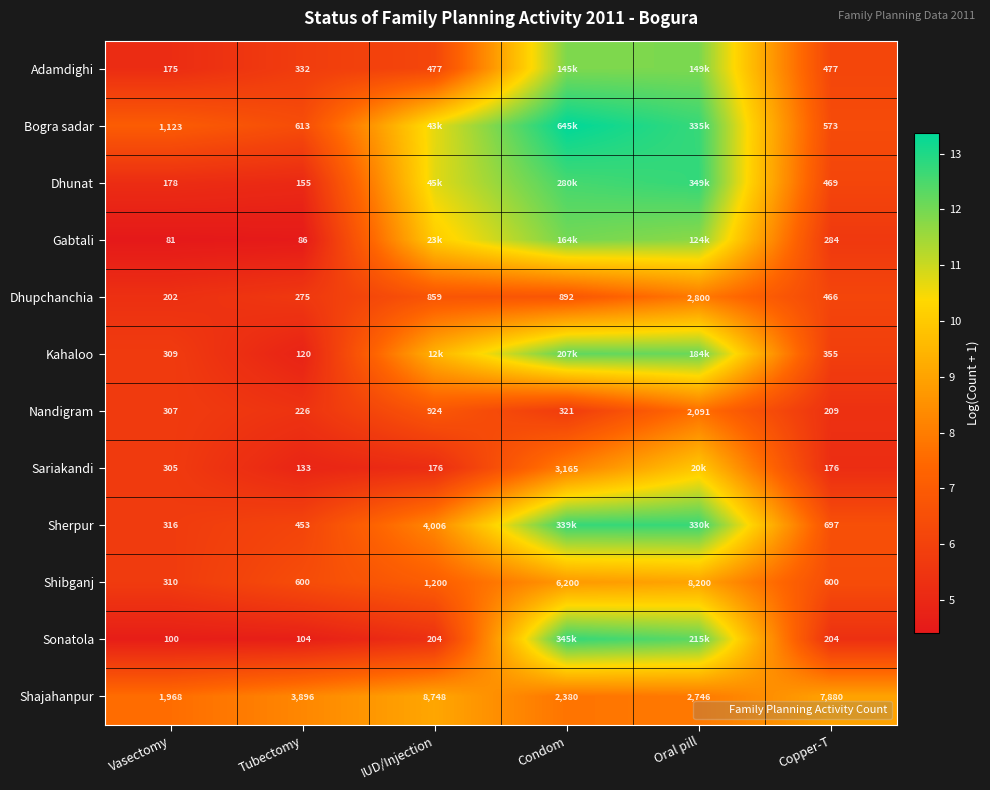

At which label does Nandigram first exceed 321?

IUD/Injection